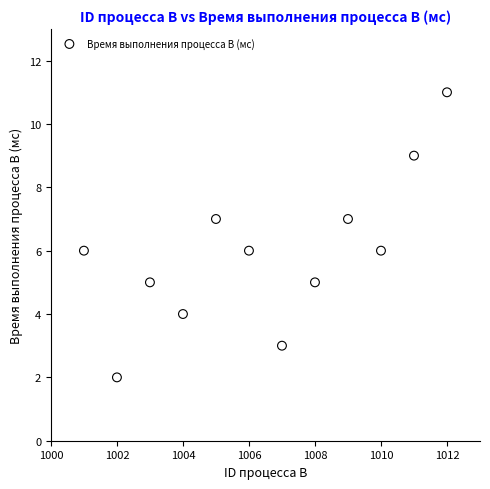

What is the range of Y values (max minus min)?

9